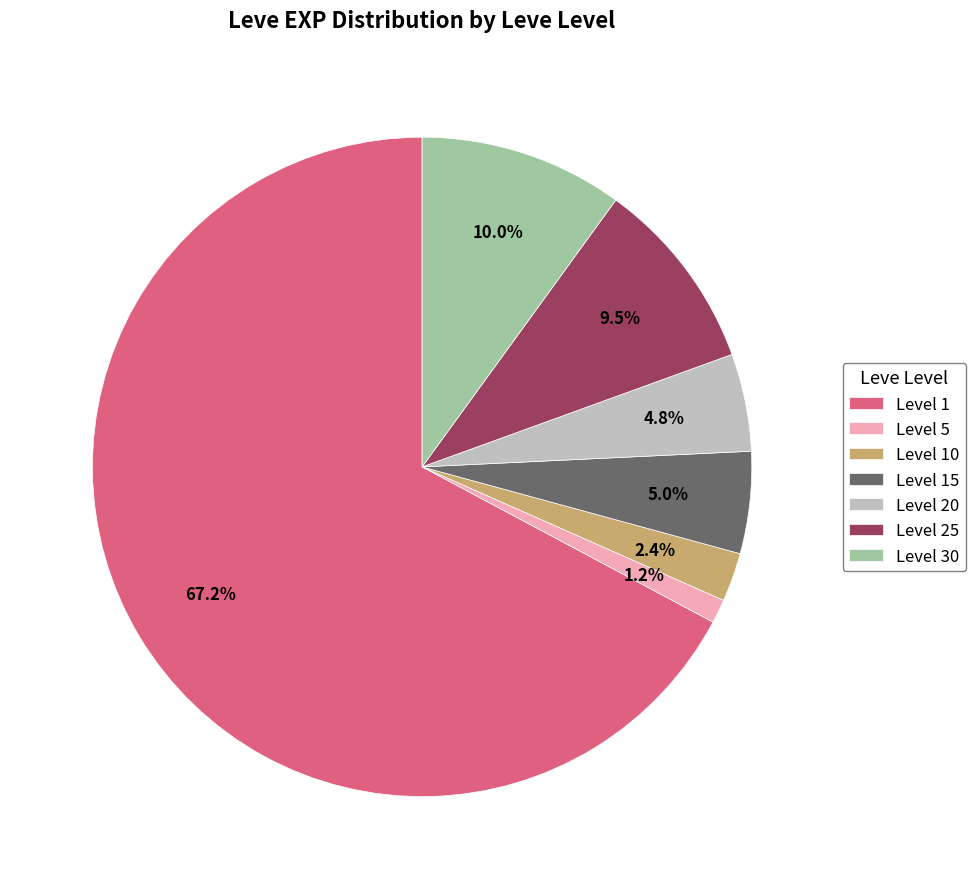

Is Level 20 the majority of the pie?

No